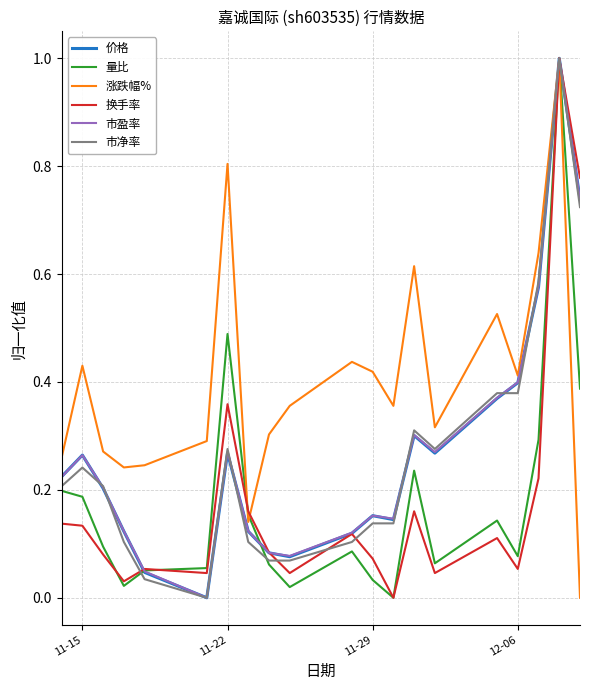

Reading left to right, list all the values displayed in this chart.

价格: 0.2	0.3	0.2	0.1	0.0	0.0	0.3	0.1	0.1	0.1	0.1	0.2	0.1	0.3	0.3	0.4	0.4	0.6	1.0	0.7
量比: 0.2	0.2	0.1	0.0	0.1	0.1	0.5	0.2	0.1	0.0	0.1	0.0	0.0	0.2	0.1	0.1	0.1	0.3	1.0	0.4
涨跌幅%: 0.3	0.4	0.3	0.2	0.2	0.3	0.8	0.1	0.3	0.4	0.4	0.4	0.4	0.6	0.3	0.5	0.4	0.6	1.0	0.0
换手率: 0.1	0.1	0.1	0.0	0.1	0.0	0.4	0.2	0.1	0.0	0.1	0.1	0.0	0.2	0.0	0.1	0.1	0.2	1.0	0.8
市盈率: 0.2	0.3	0.2	0.1	0.0	0.0	0.3	0.1	0.1	0.1	0.1	0.2	0.1	0.3	0.3	0.4	0.4	0.6	1.0	0.7
市净率: 0.2	0.2	0.2	0.1	0.0	0.0	0.3	0.1	0.1	0.1	0.1	0.1	0.1	0.3	0.3	0.4	0.4	0.6	1.0	0.7